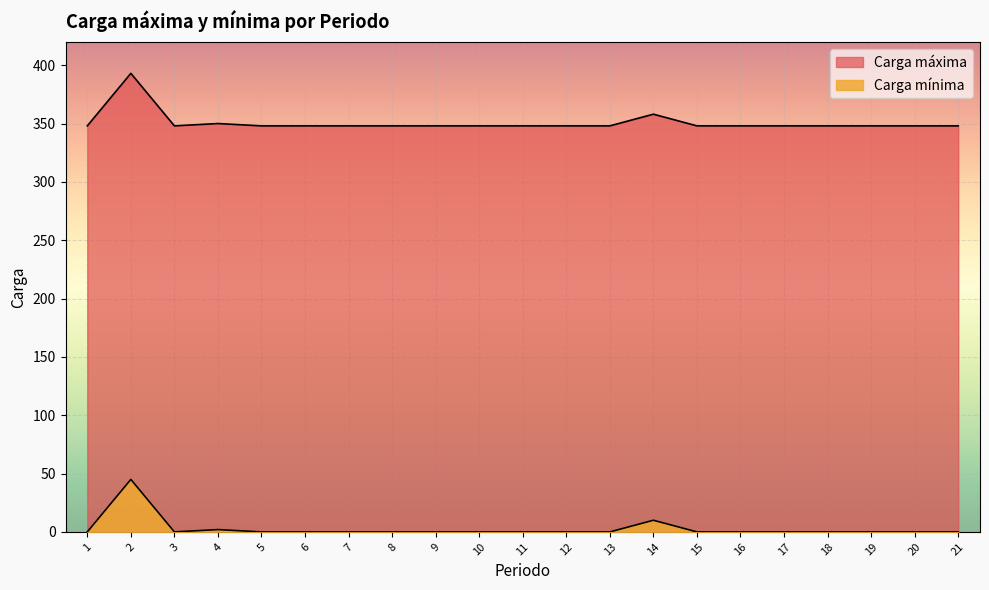

Rank the series at 19 from lowest to highest value.

Carga mínima, Carga máxima